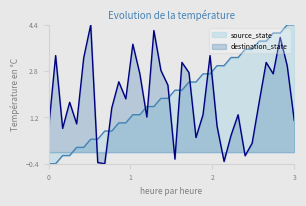

Count the number of data series in this chart.

2